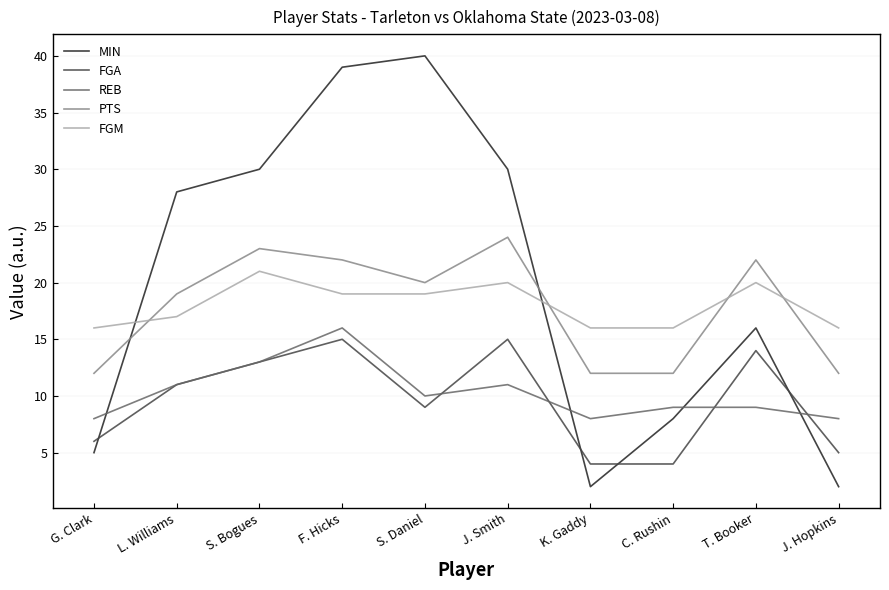

What is the lowest value of the FGA series?

4